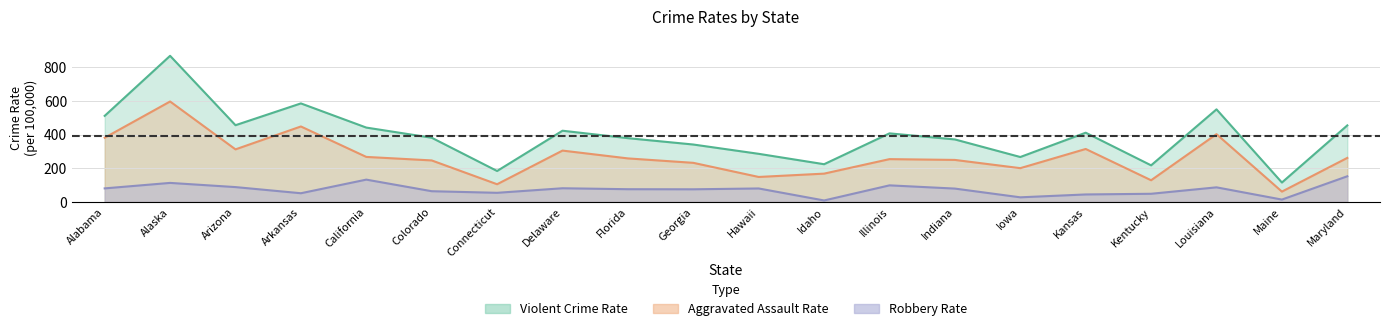

True or false: Robbery Rate has a value of 148.7 at Louisiana.

False